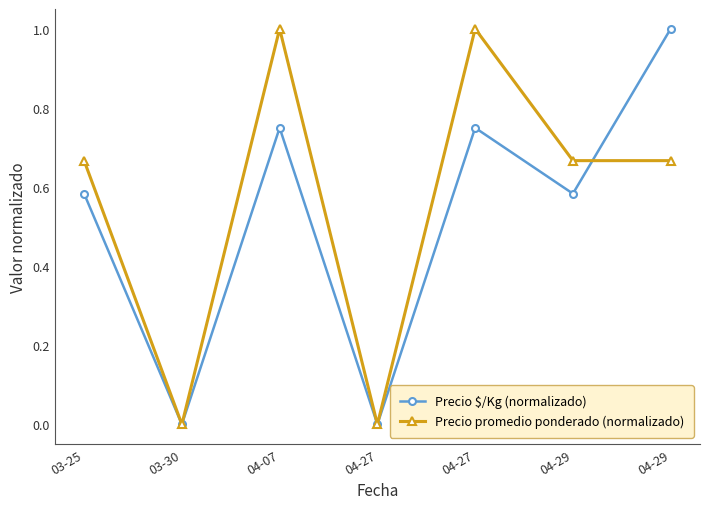

Count the number of data series in this chart.

2